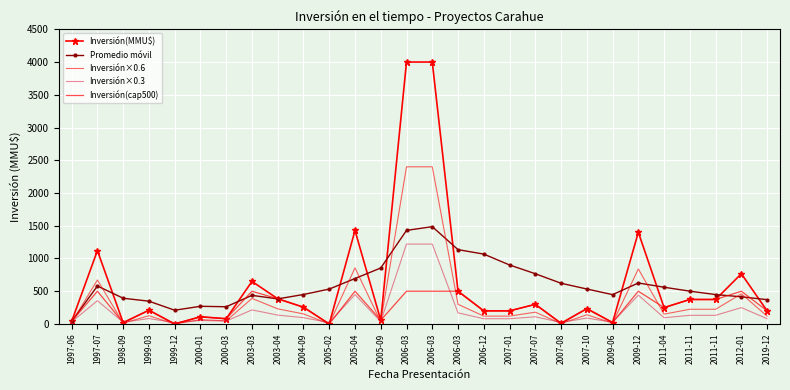

Read the Inversión(cap500) value at 2009-06.

22.0